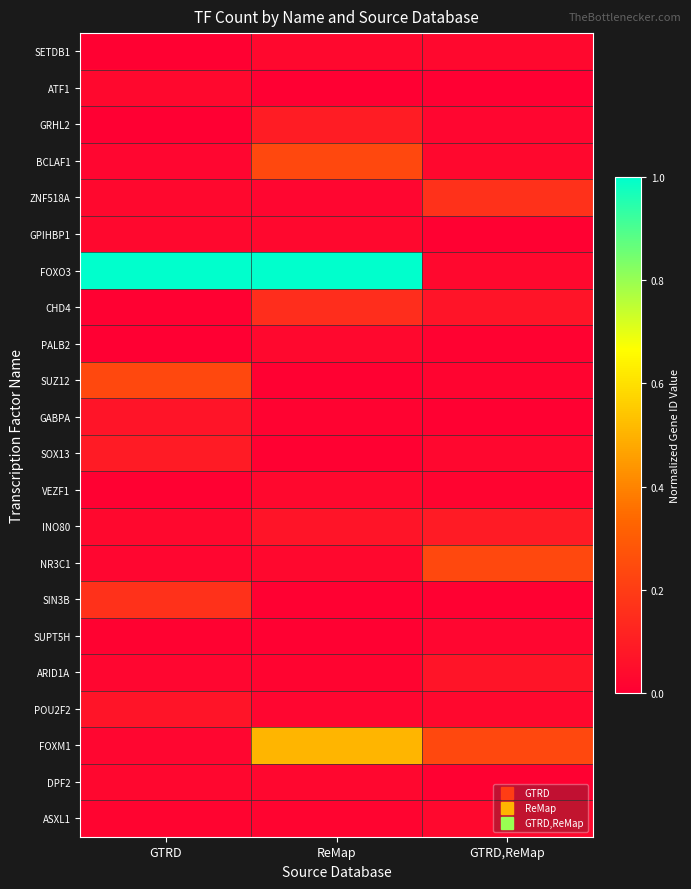

What is the total value across all series at GTRD,ReMap?

1.1